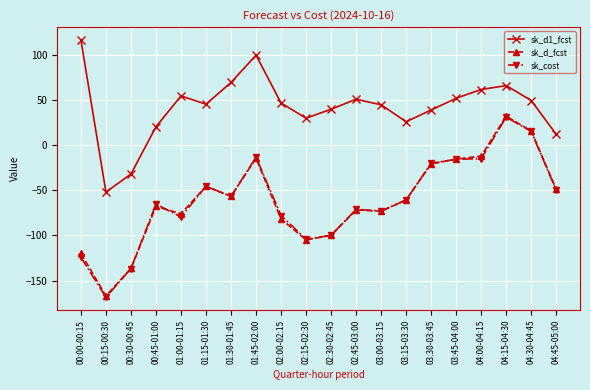

What are all the series names shown in the legend?

sk_d1_fcst, sk_d_fcst, sk_cost